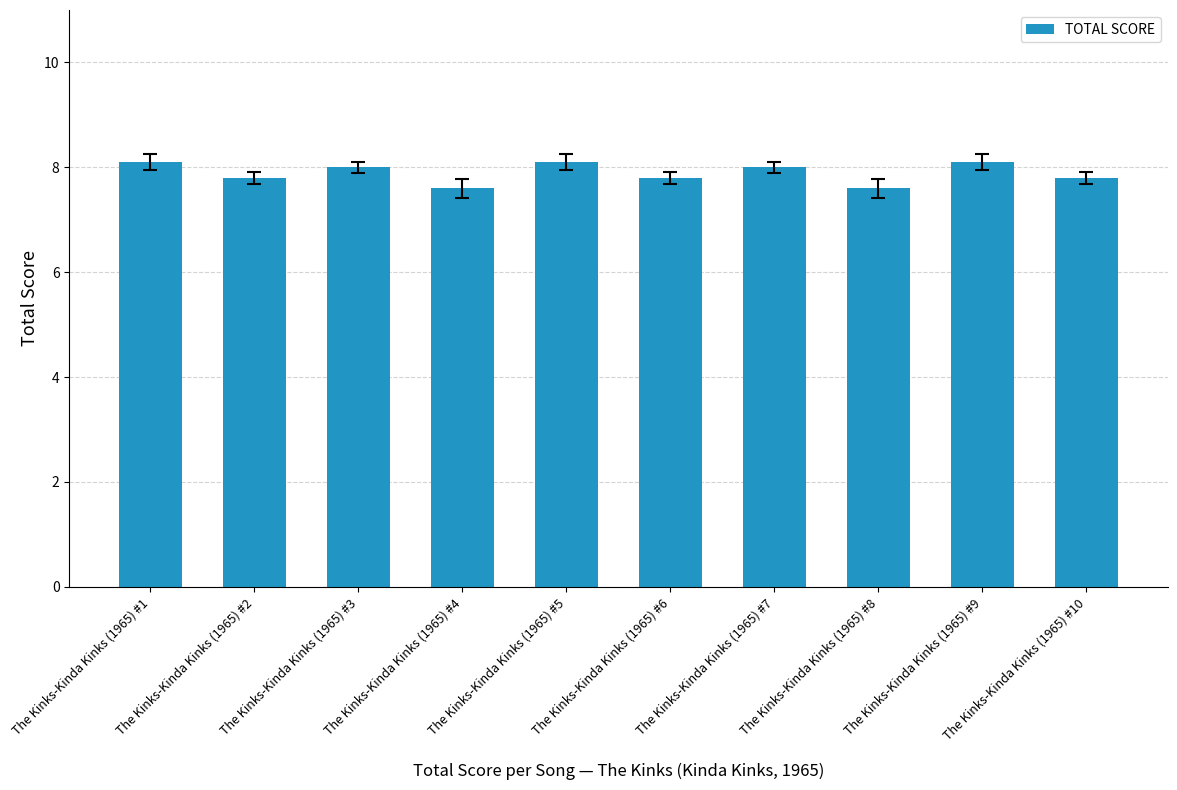

Is it true that the value at The Kinks-Kinda Kinks (1965) #3 is 5.3?

False